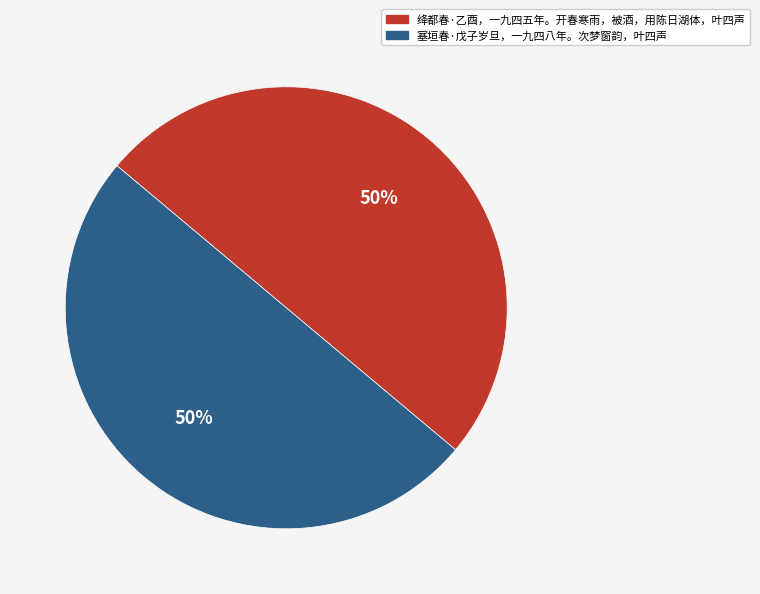

To the nearest percent, what portion does 绛都春·乙酉，一九四五年。开春寒雨，被酒，用陈日湖体，叶四声 represent?

50%